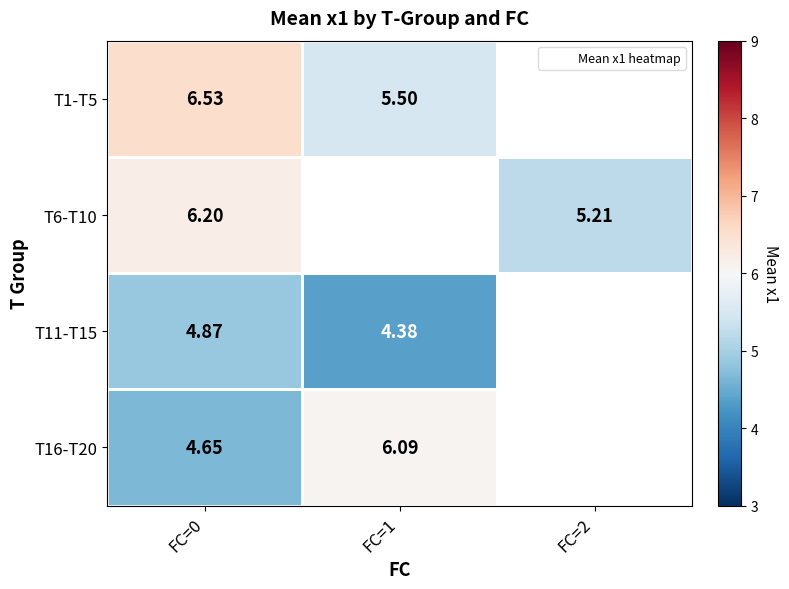

The value of T11-T15 at FC=1 is 4.4. True or false?

True